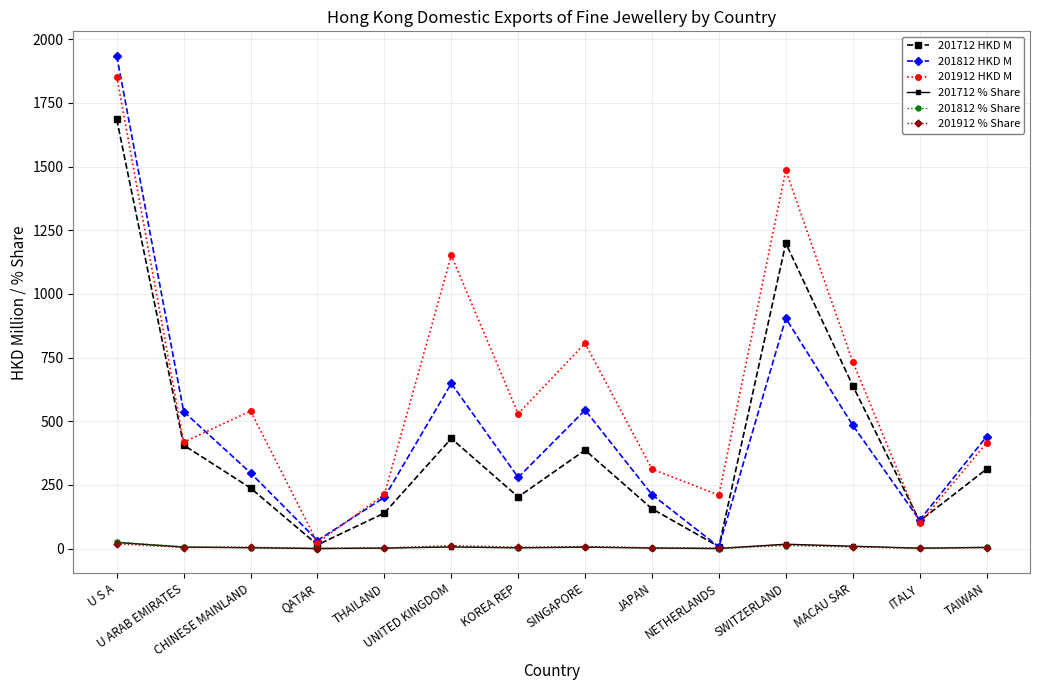

The 201812 % Share series shows 25.2 at U S A. True or false?

True